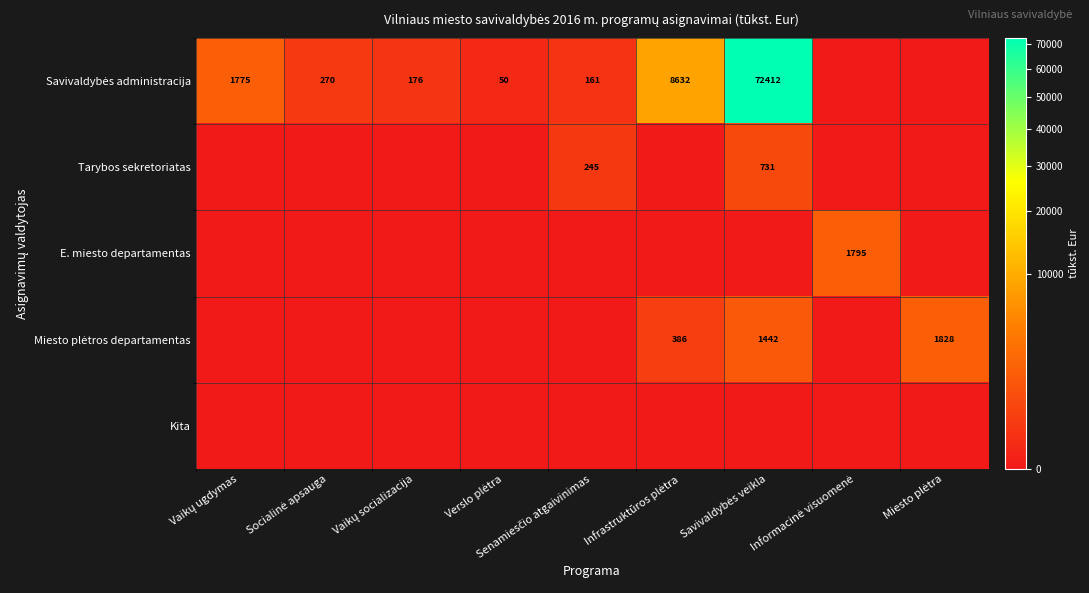

What is the average value of the E. miesto departamentas series?

199.4